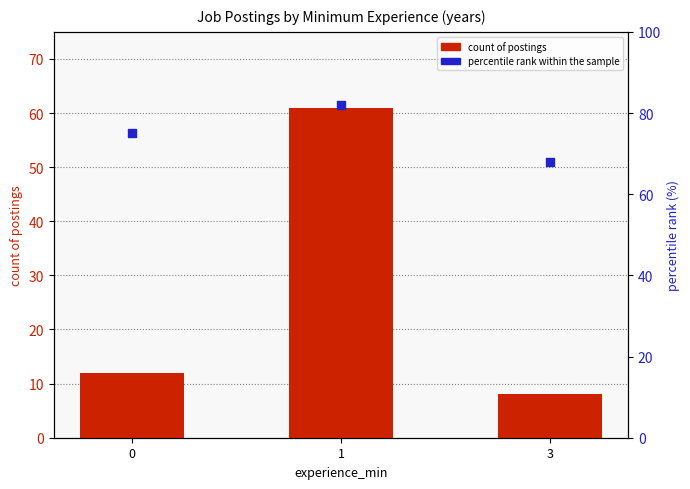

At how many categories does at least one series exceed 49?

3